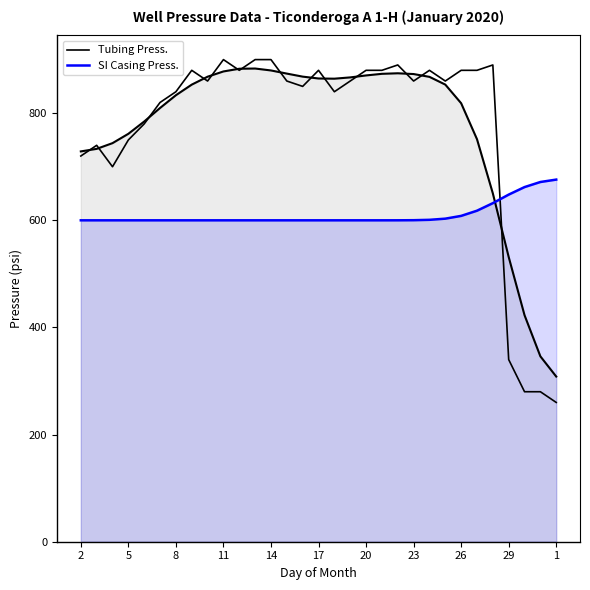

What is the minimum value for SI Casing Press.?

600.0